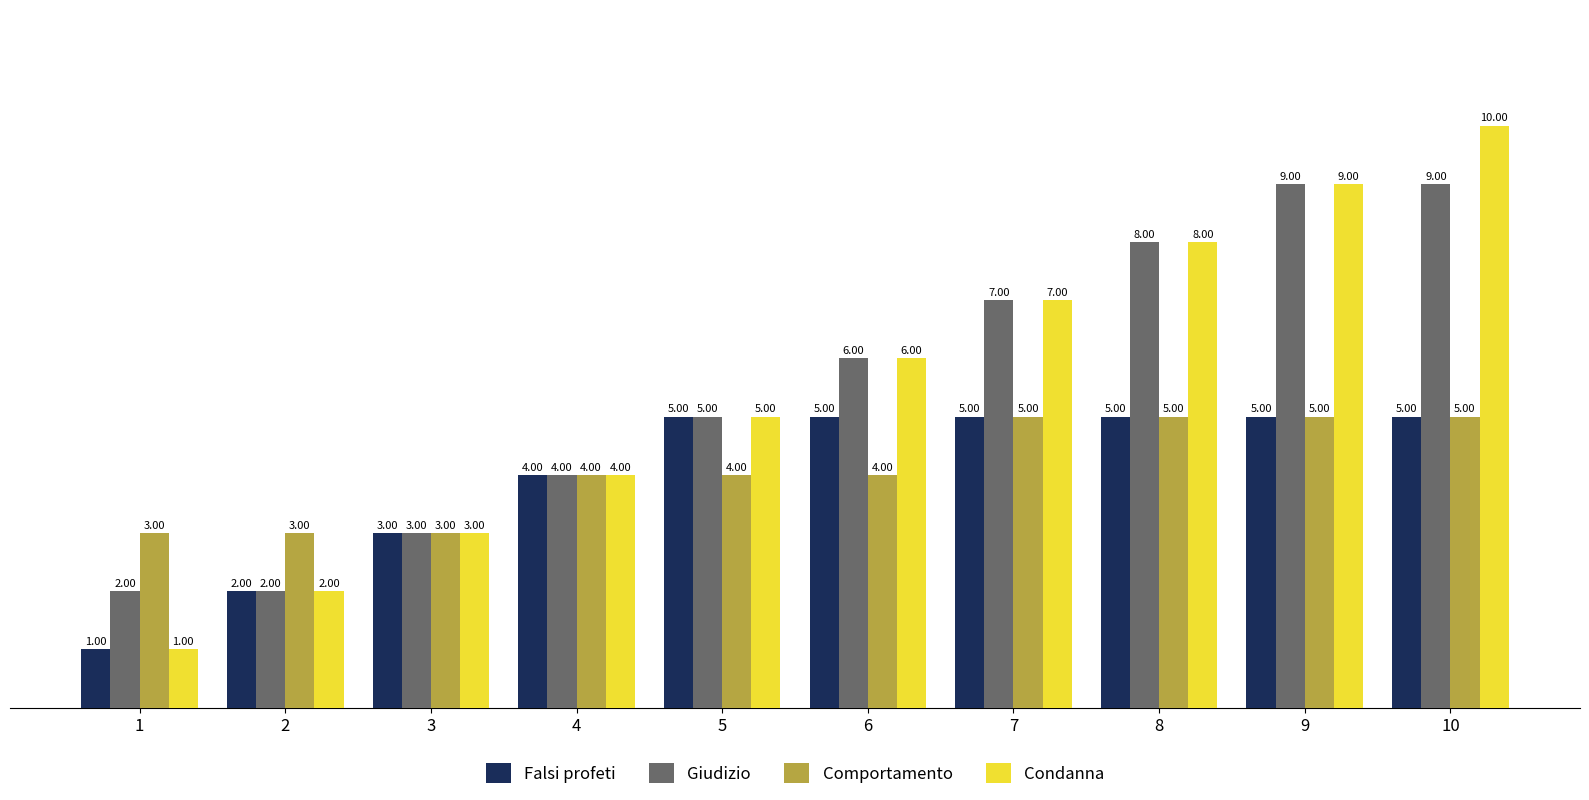

True or false: Falsi profeti has a value of 7 at 4.

False